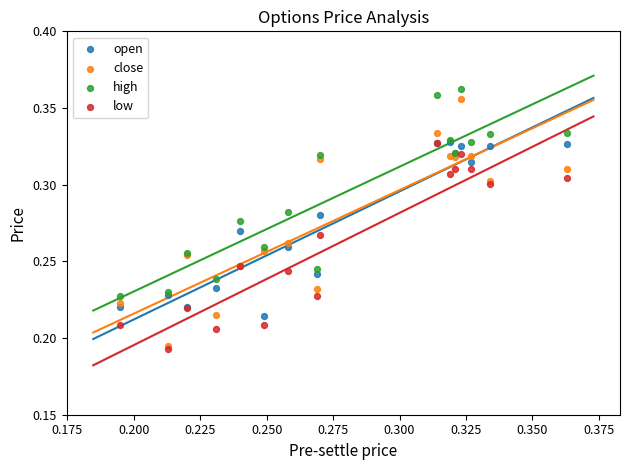

What are all the series names shown in the legend?

open, close, high, low